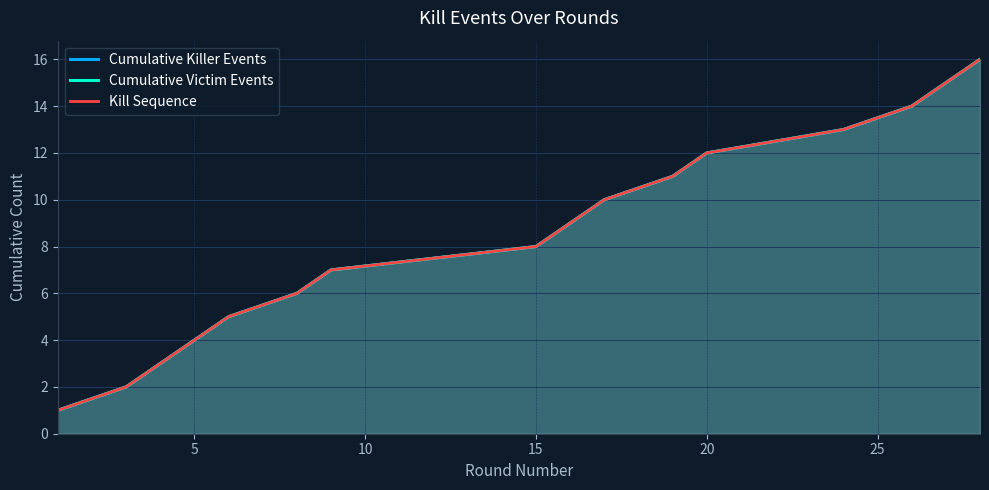

True or false: Kill Sequence has more than 0 interior local peaks.

False